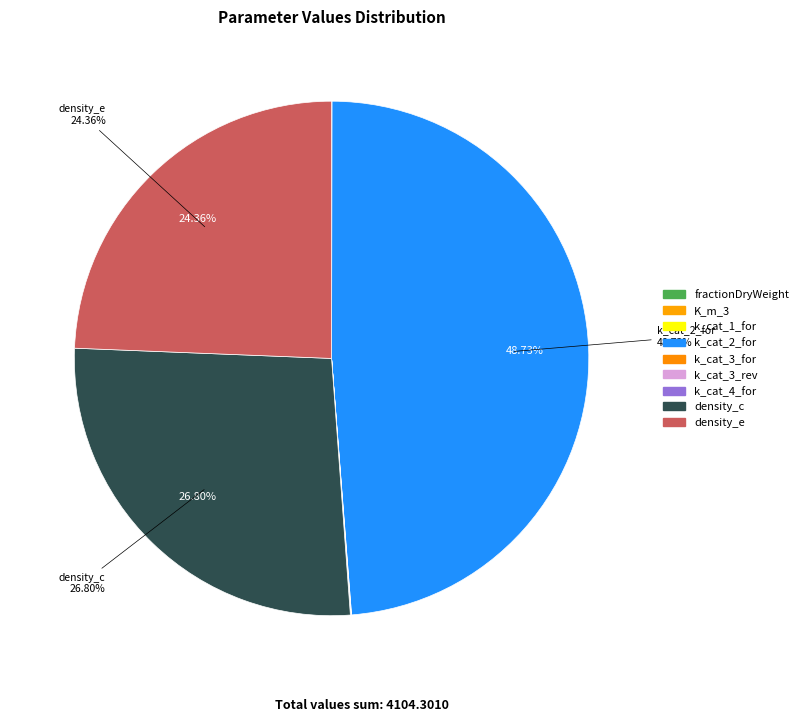

Which slice is the smallest?

K_m_3